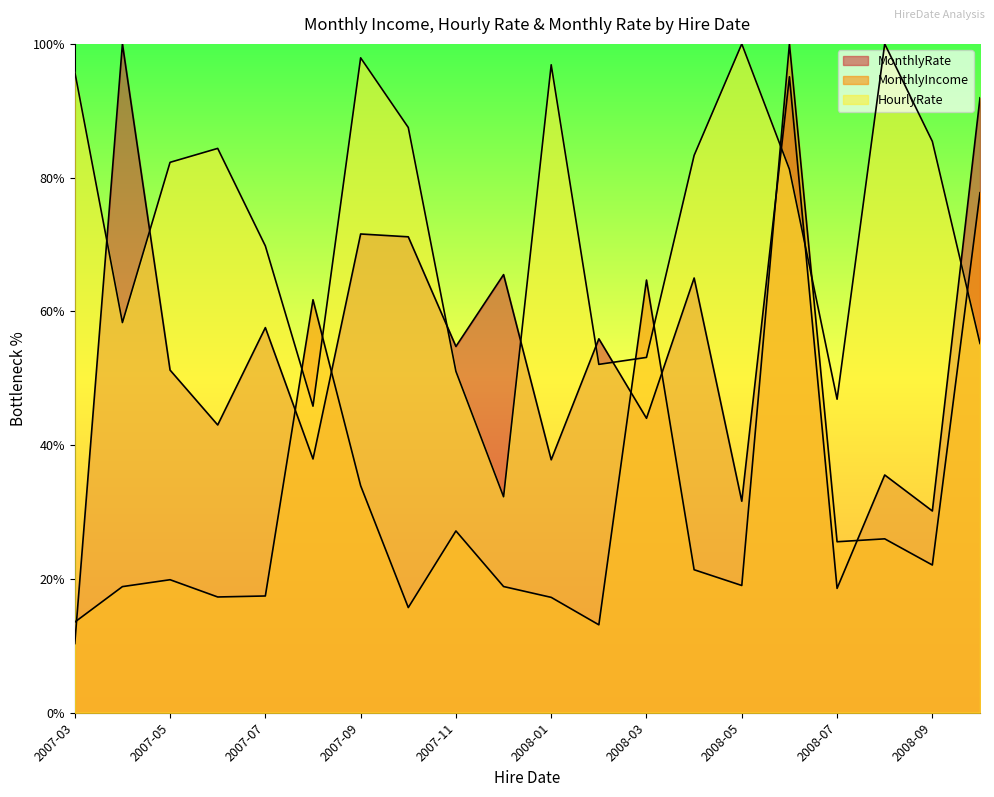

Is it true that MonthlyRate equals 10704.8 at 2008-03?

True